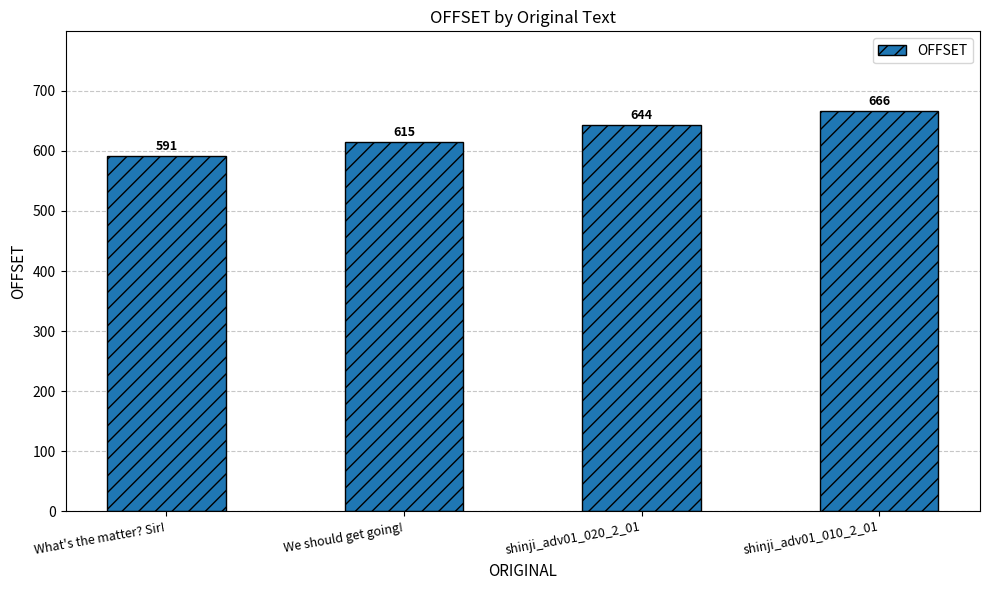

Approximately how many times larger is the value at shinji_adv01_010_2_01 compared to shinji_adv01_020_2_01?

1.0